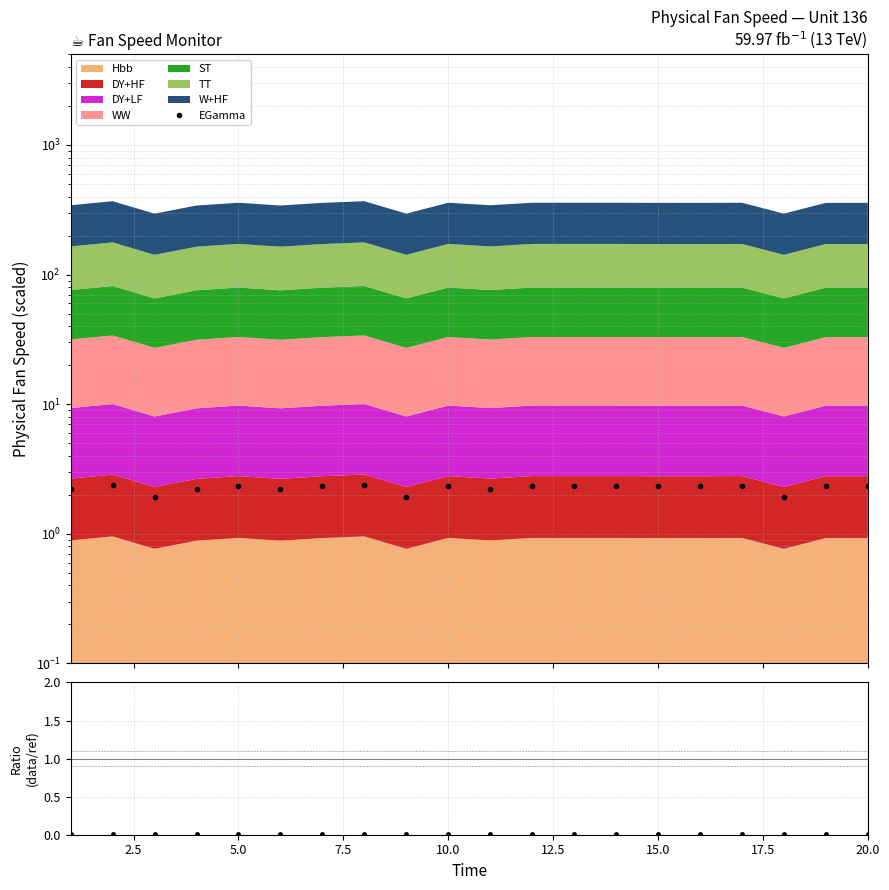

How many EGamma values are between 2 and 3?

17